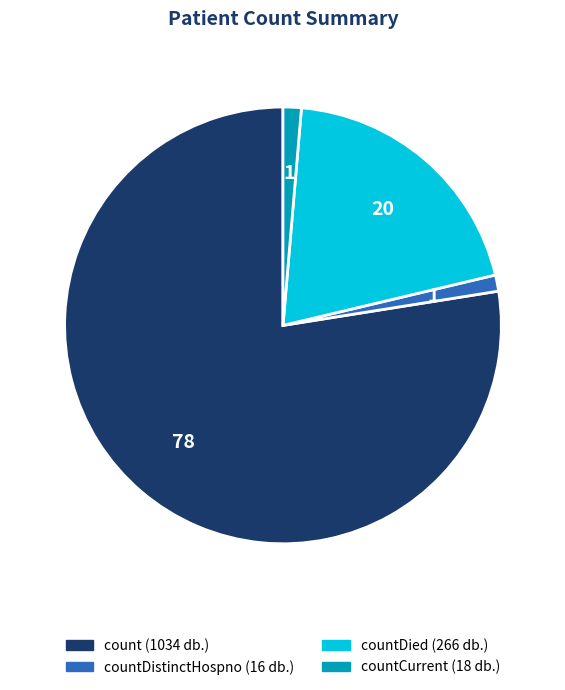

Is there any slice that represents more than half of the pie?

Yes